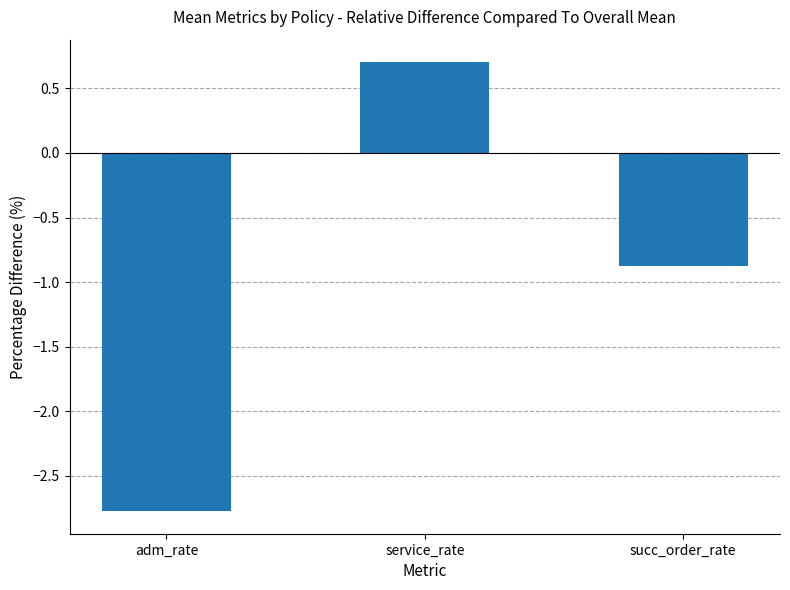

What is the label of the 1st bar from the right?

succ_order_rate